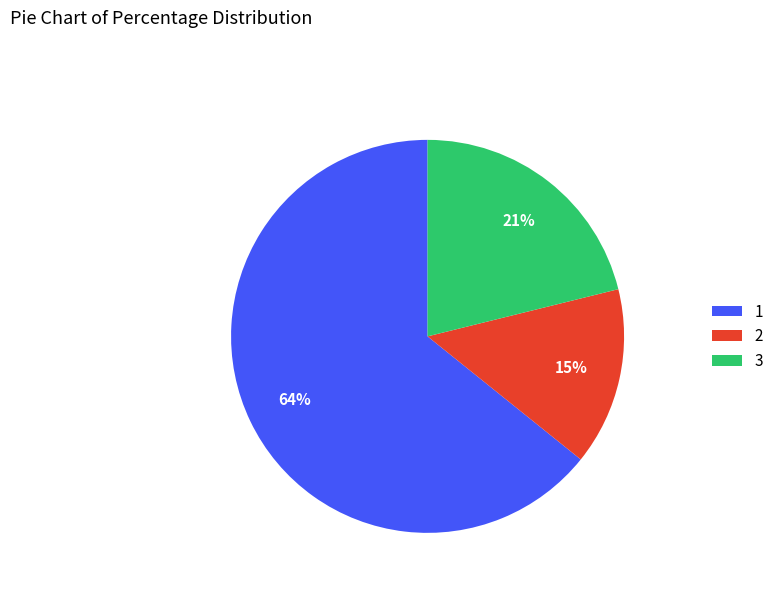

Which category has the smallest portion of the pie?

2